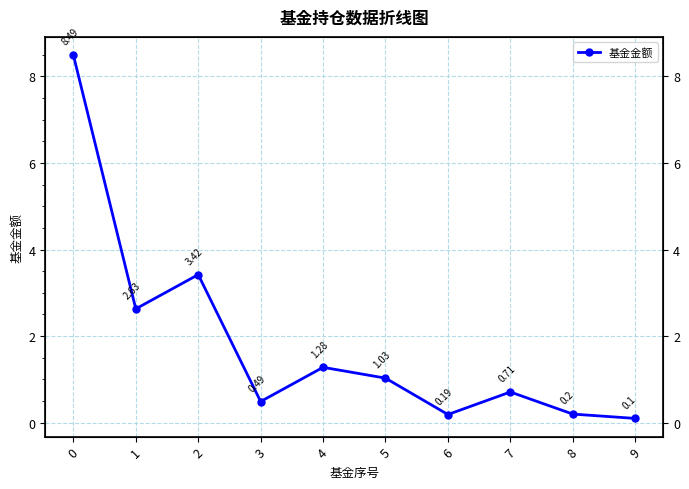

Reading right to left, list all the values displayed in this chart.

9=0.1	8=0.2	7=0.7	6=0.2	5=1.0	4=1.3	3=0.5	2=3.4	1=2.6	0=8.5